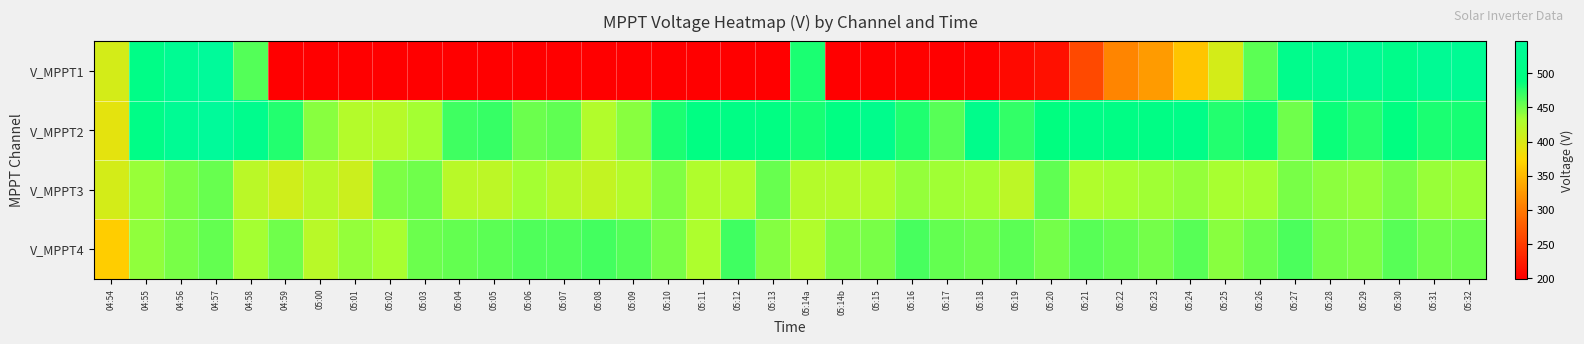

How many series are shown in this chart?

4